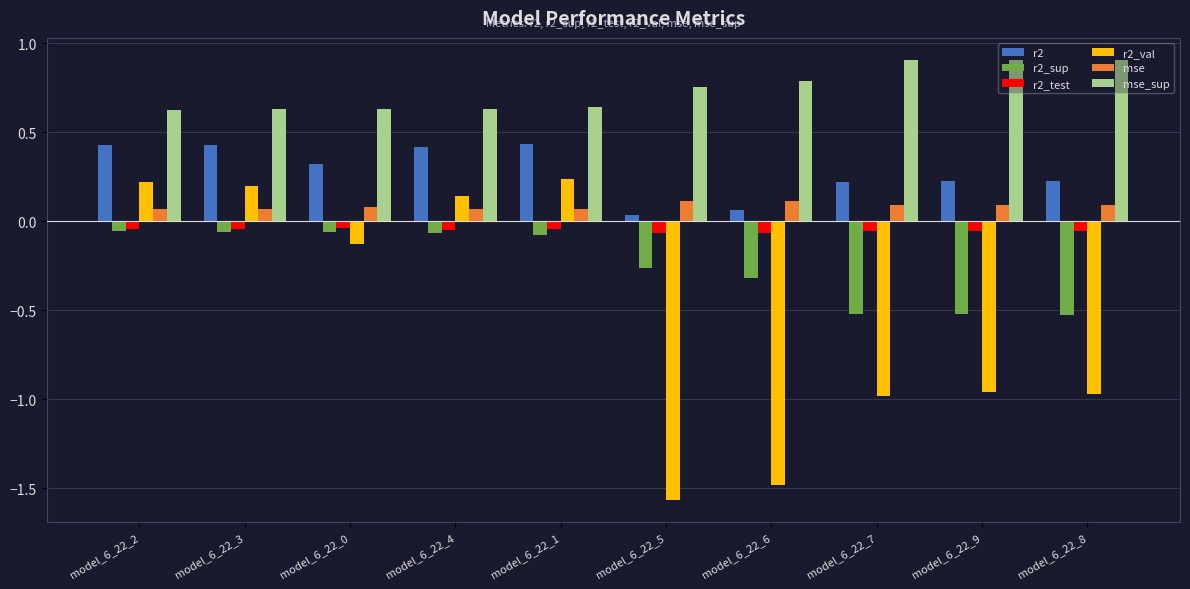

At how many categories does at least one series exceed 0?

10